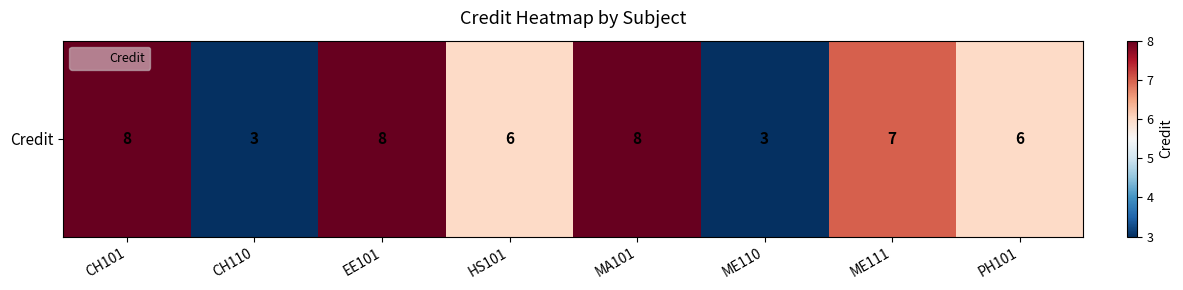

Rank the categories by value from lowest to highest.

CH110, ME110, HS101, PH101, ME111, CH101, EE101, MA101